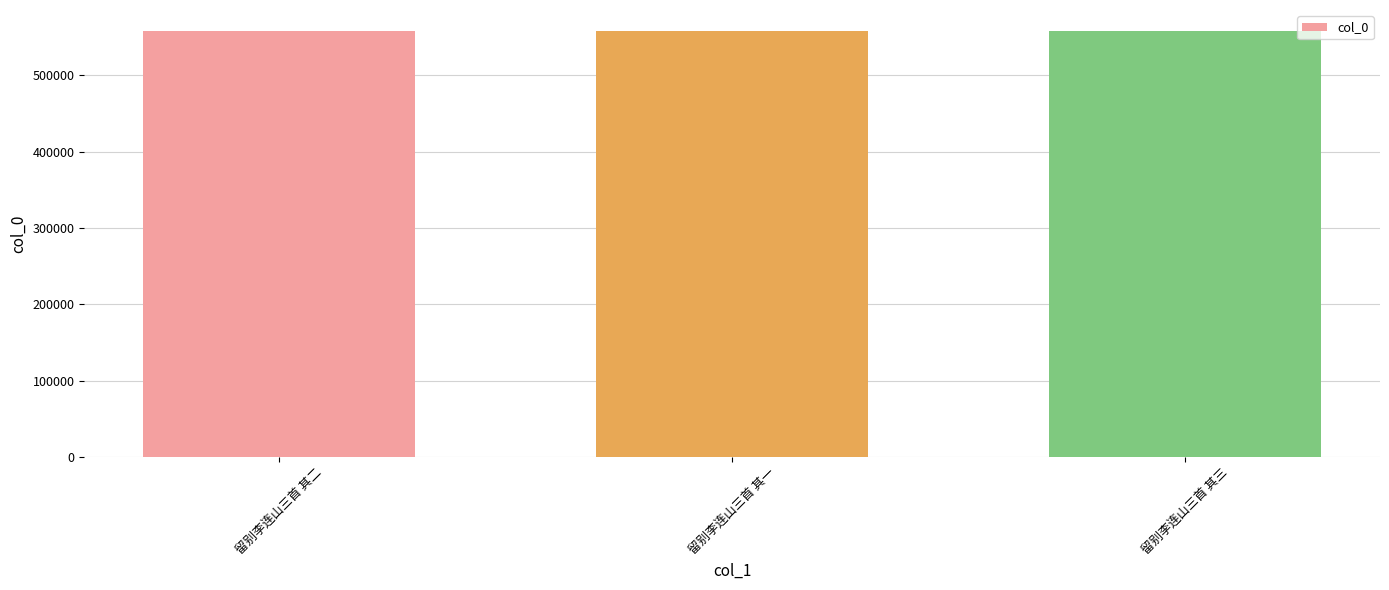

What is the sum of all values?

1672968